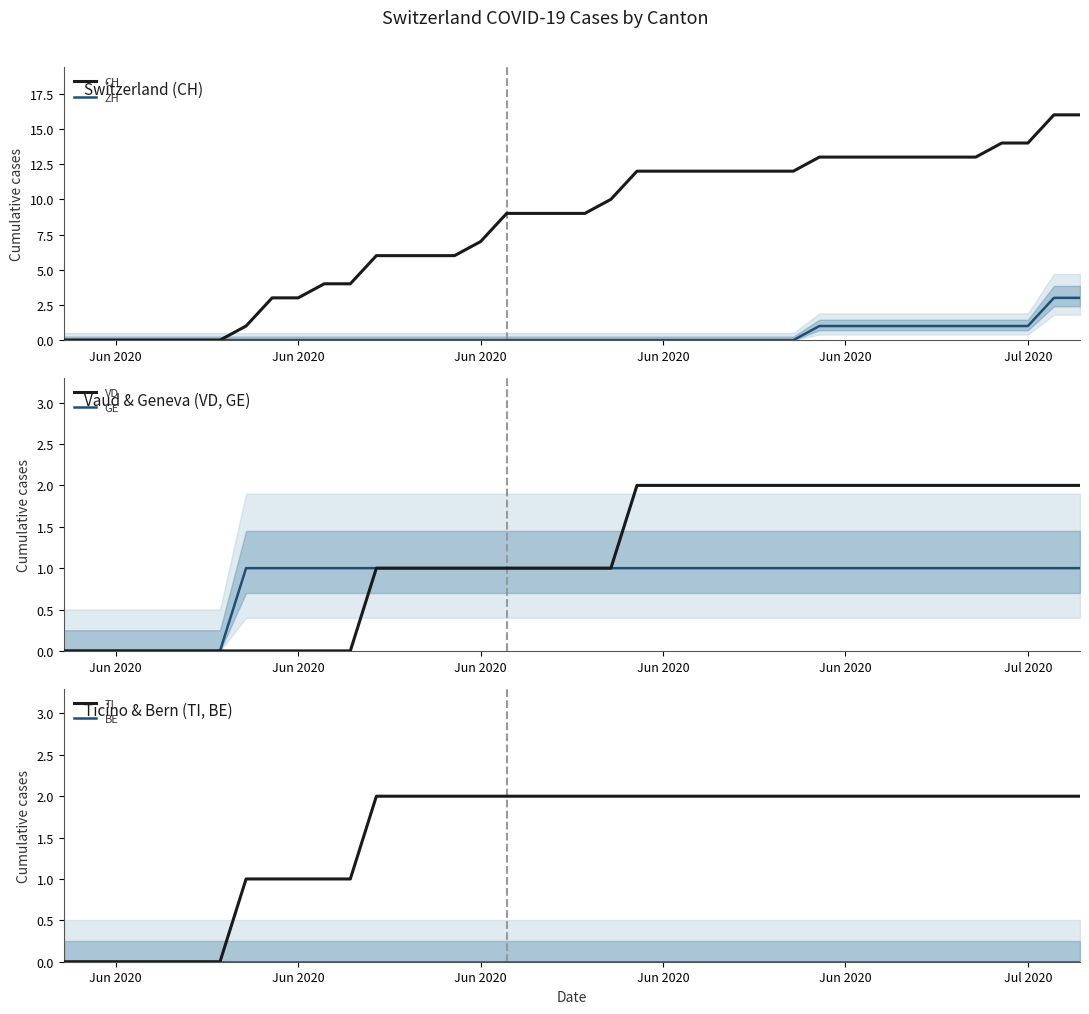

True or false: TI and CH cross at least once.

False